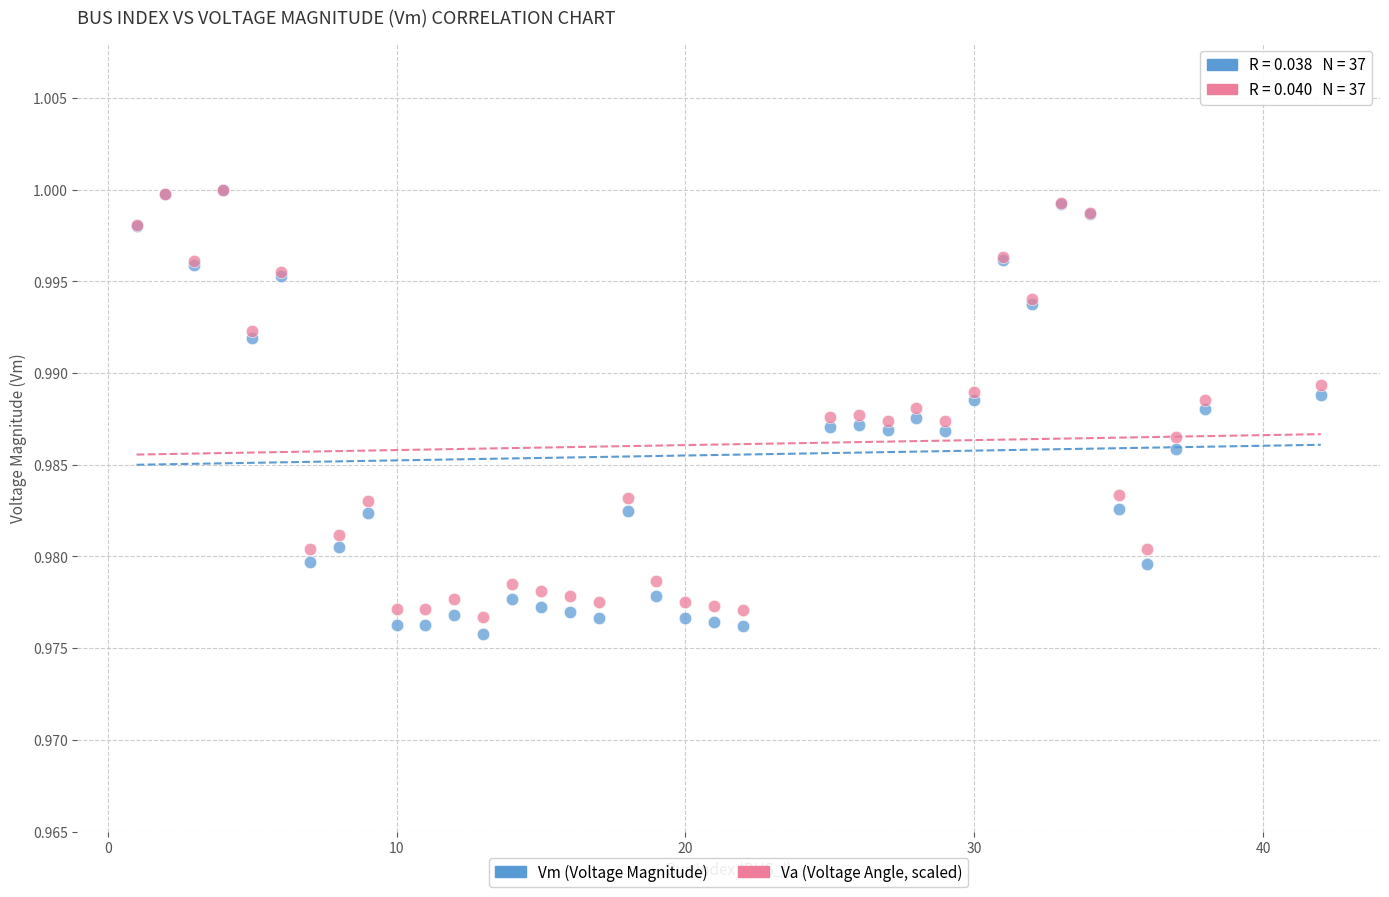

What are all the series names shown in the legend?

Vm (Voltage Magnitude), Va (Voltage Angle, scaled)